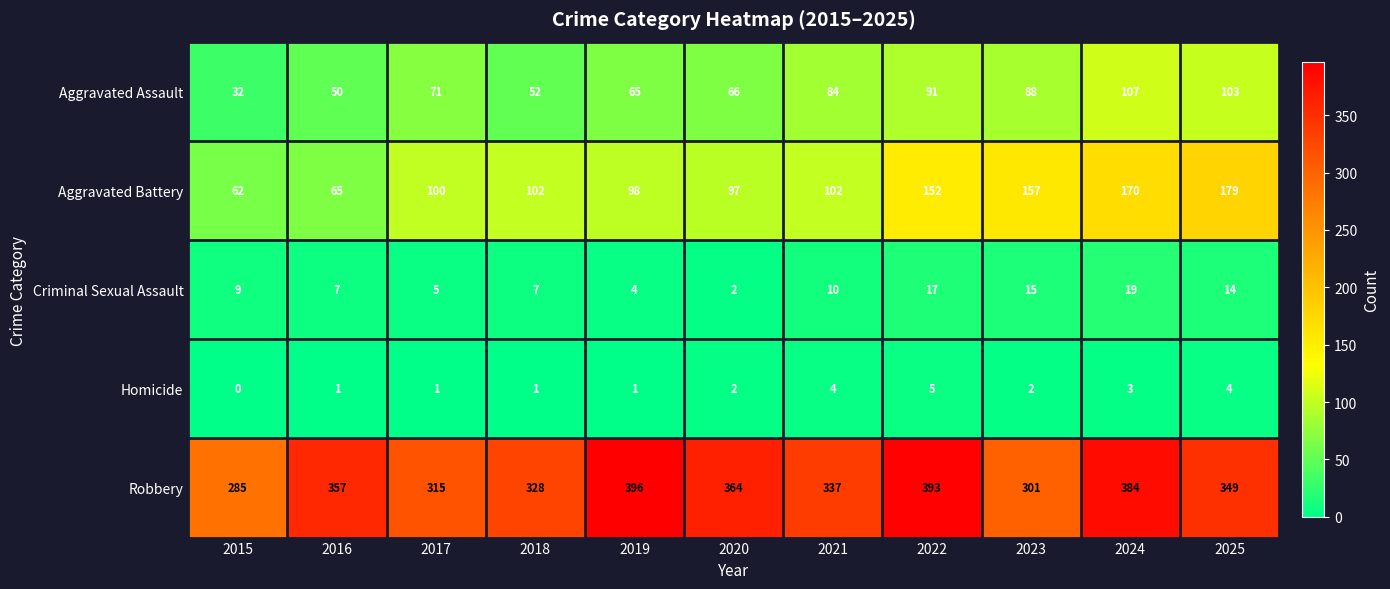

Is the value of Homicide at 2015 greater than the value of Aggravated Assault at 2015?

No